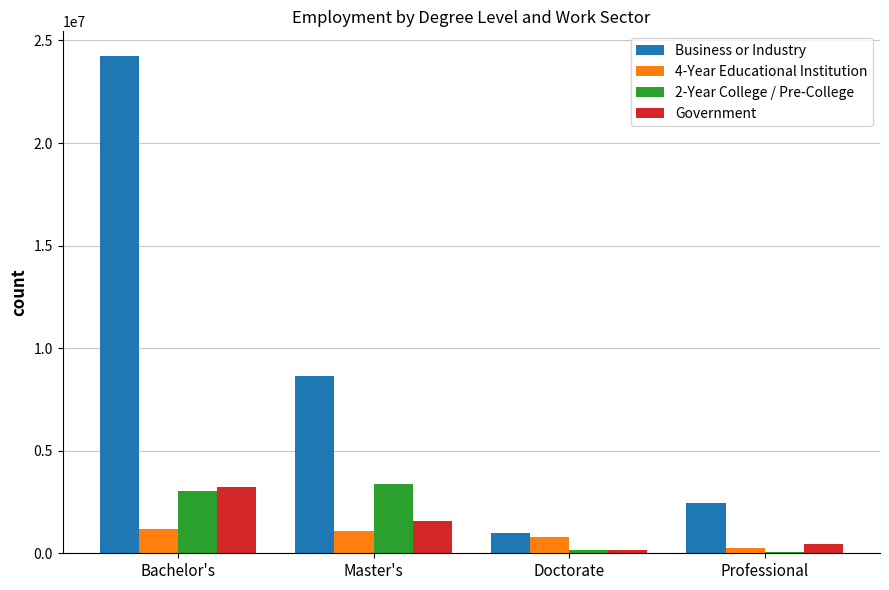

How many groups of bars are there?

4